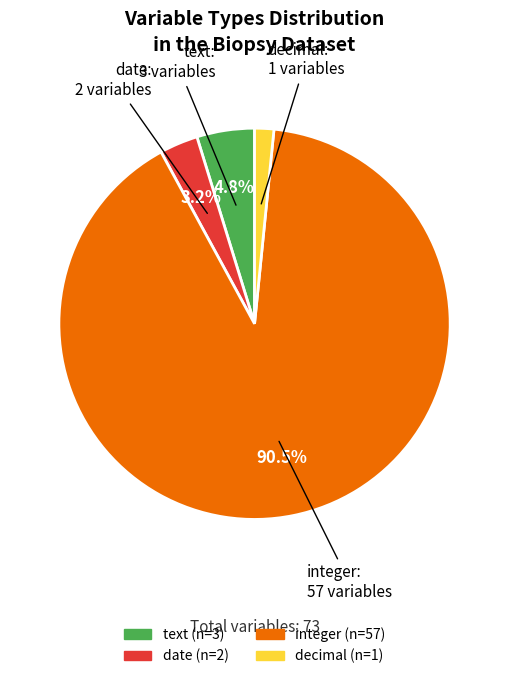

Is the sum of integer and date greater than half?

Yes